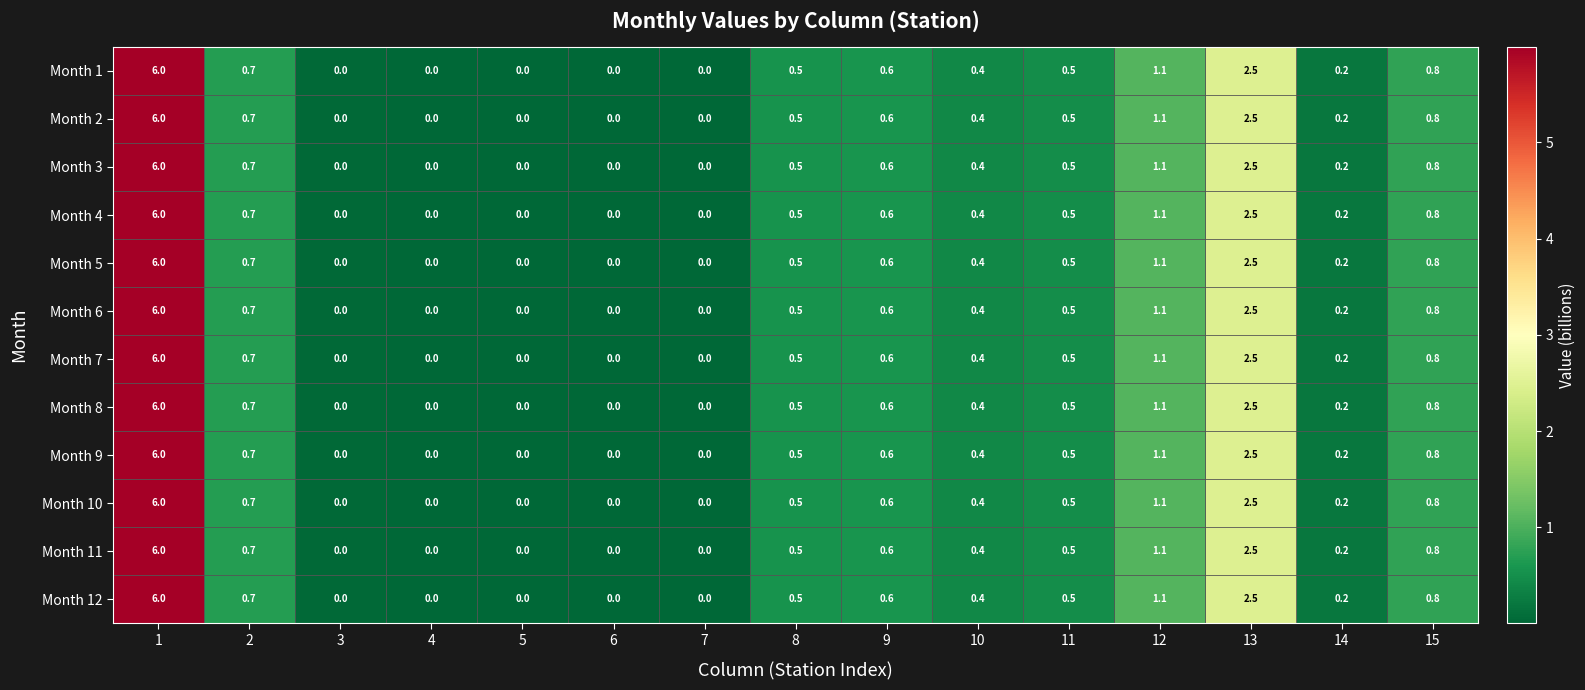

Is the value of Month 9 at 2 greater than the value of Month 5 at 14?

Yes